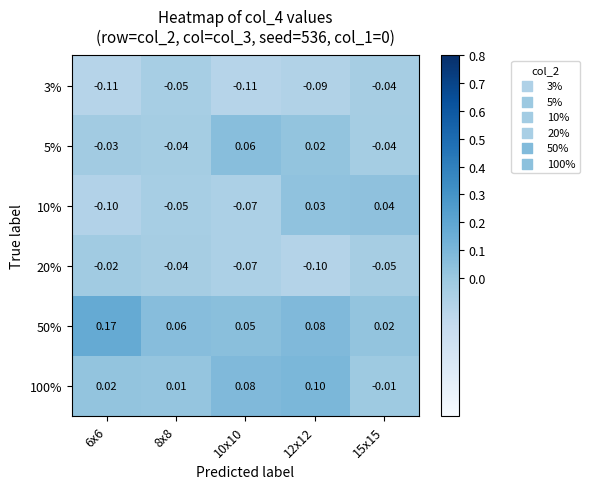

Is the value of 5% at 15x15 greater than the value of 10% at 6x6?

Yes